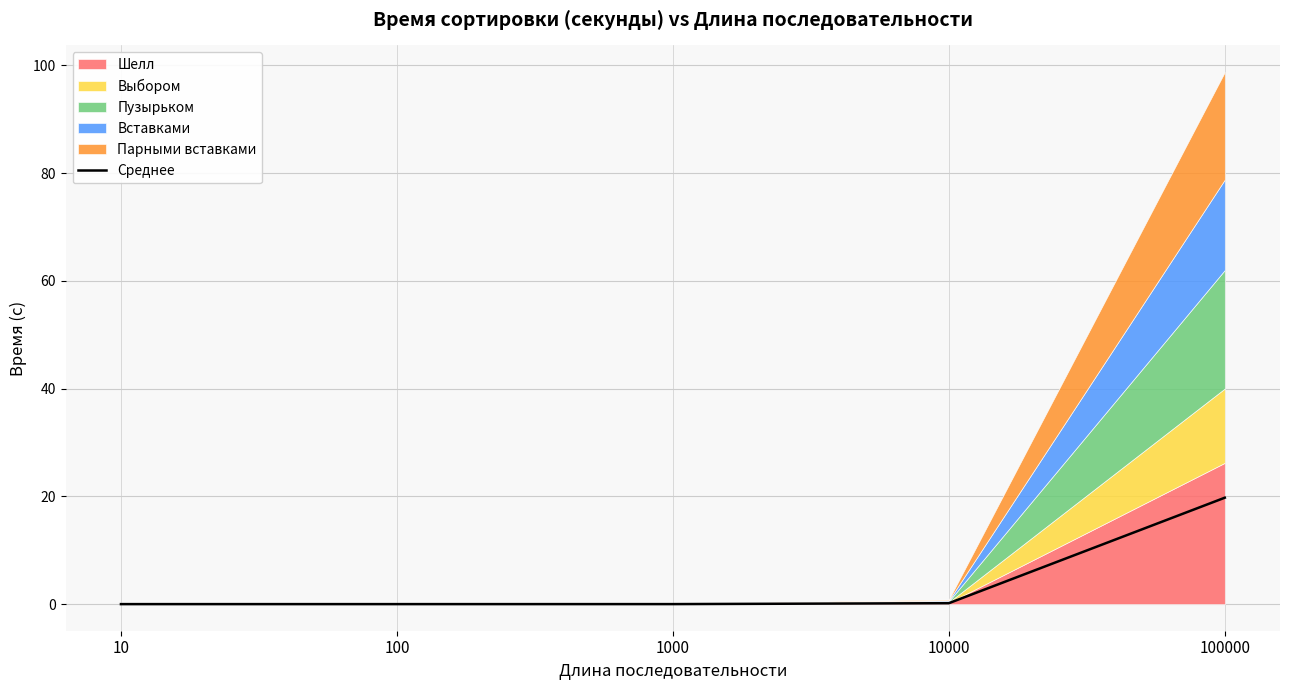

What is the maximum value shown in the chart?

19.8